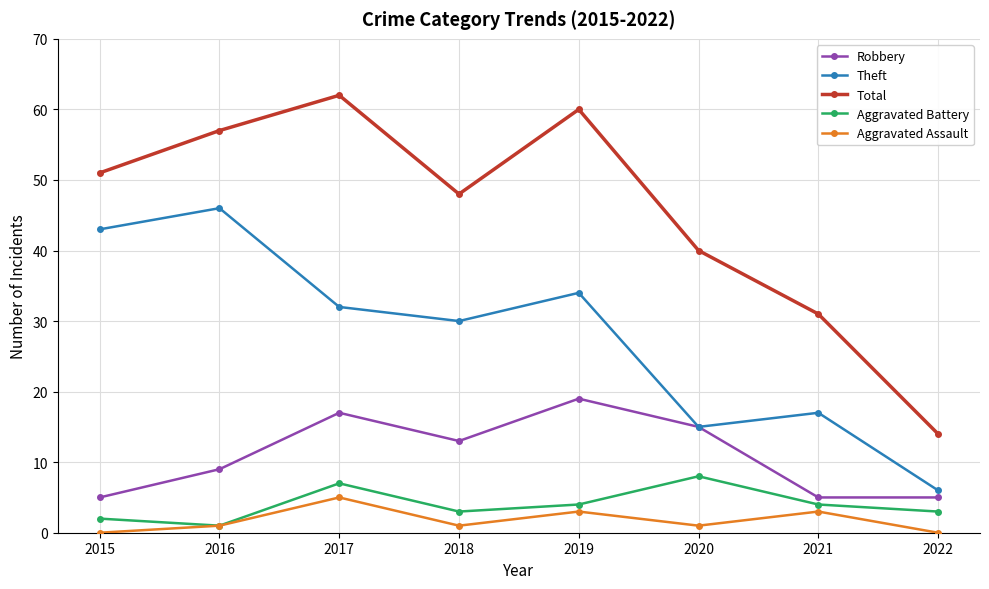

The Total series shows 14 at 2019. True or false?

False